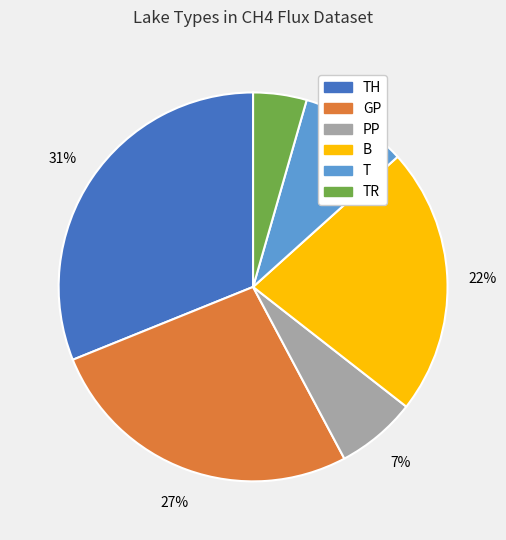

Is there any slice that represents more than half of the pie?

No